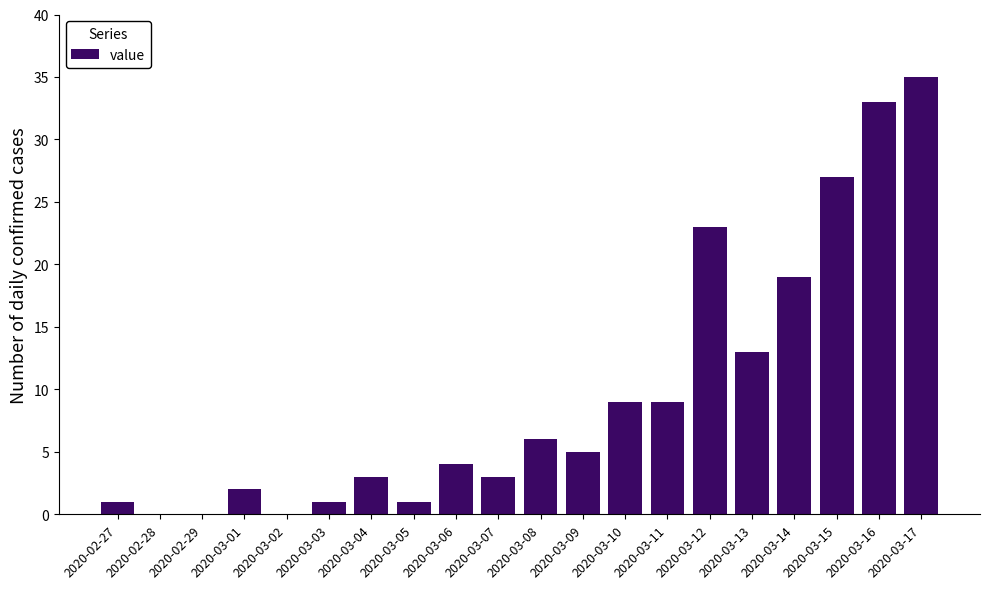

How many distinct data groups are displayed?

1